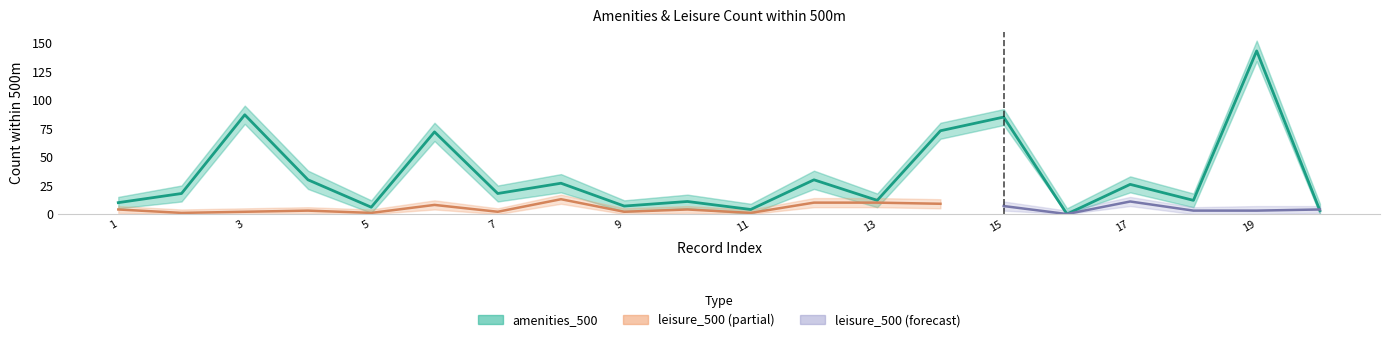

Rank the categories by value from highest to lowest.

19, 3, 15, 14, 6, 4, 12, 8, 17, 2, 7, 13, 18, 10, 1, 9, 5, 11, 20, 16